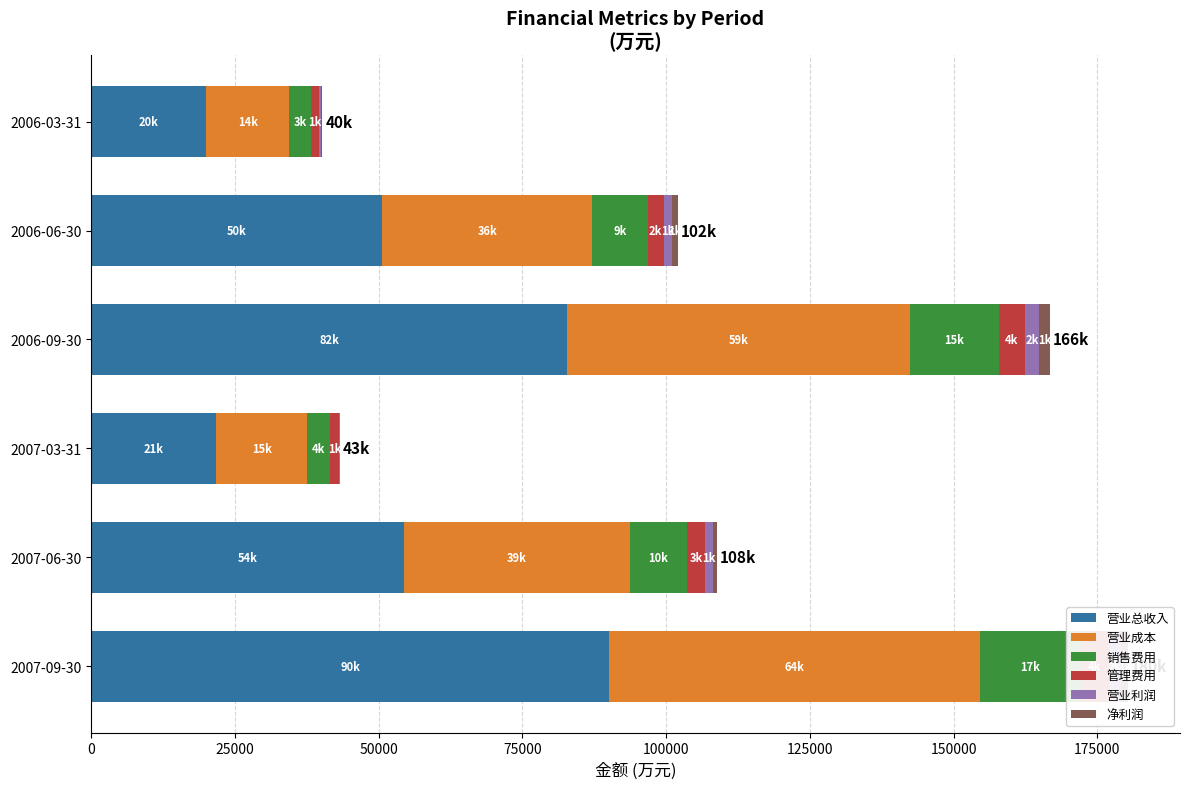

What is the spread (max minus min) of values at 2006-06-30?

49489